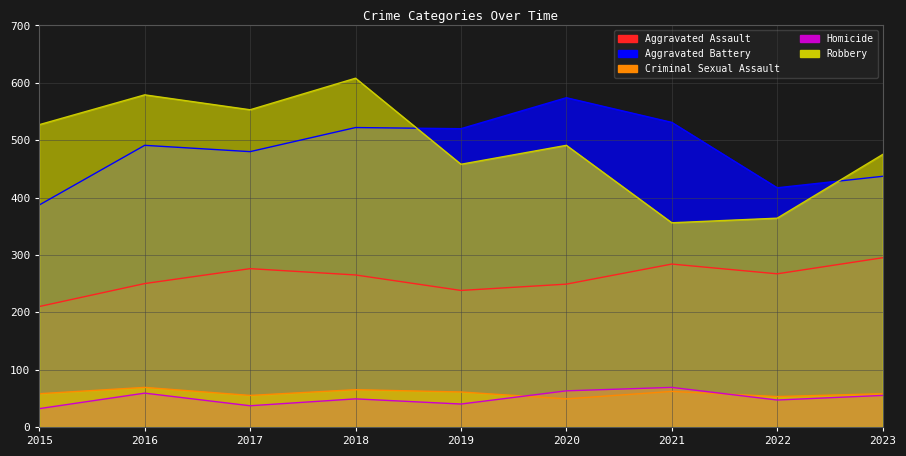

At which category does Aggravated Battery reach its first local valley?

2017